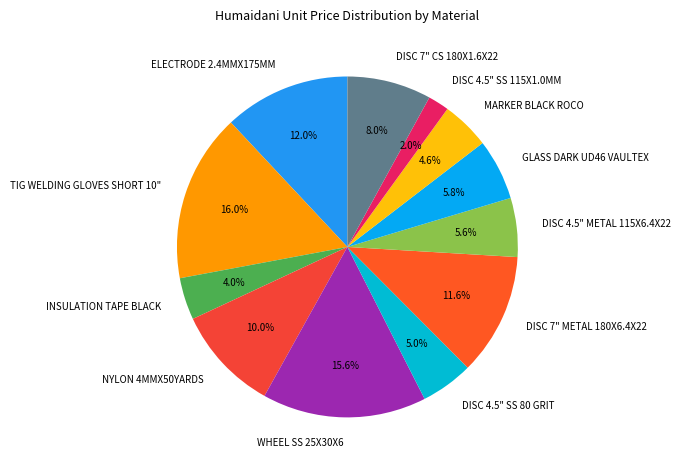

Does any single category account for the majority?

No